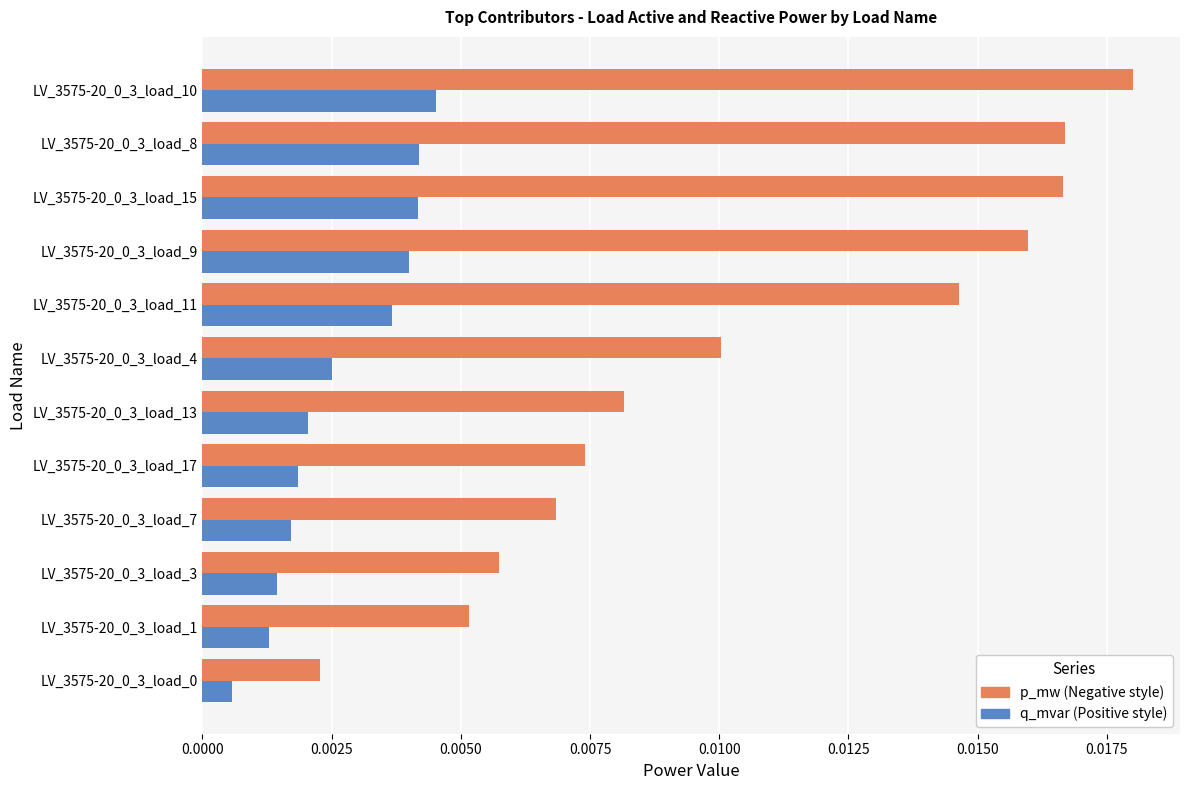

Count the number of data series in this chart.

2